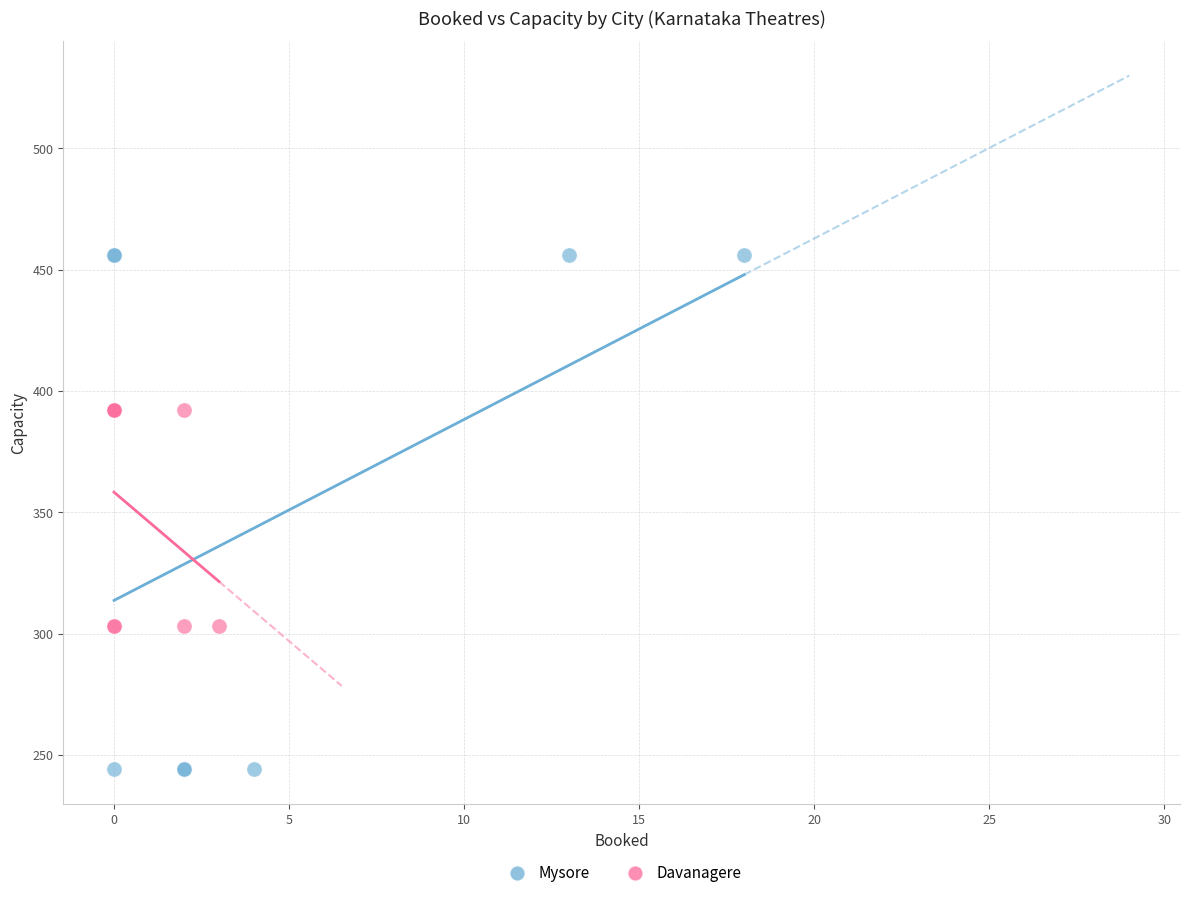

Which series reaches the minimum Y coordinate?

Mysore